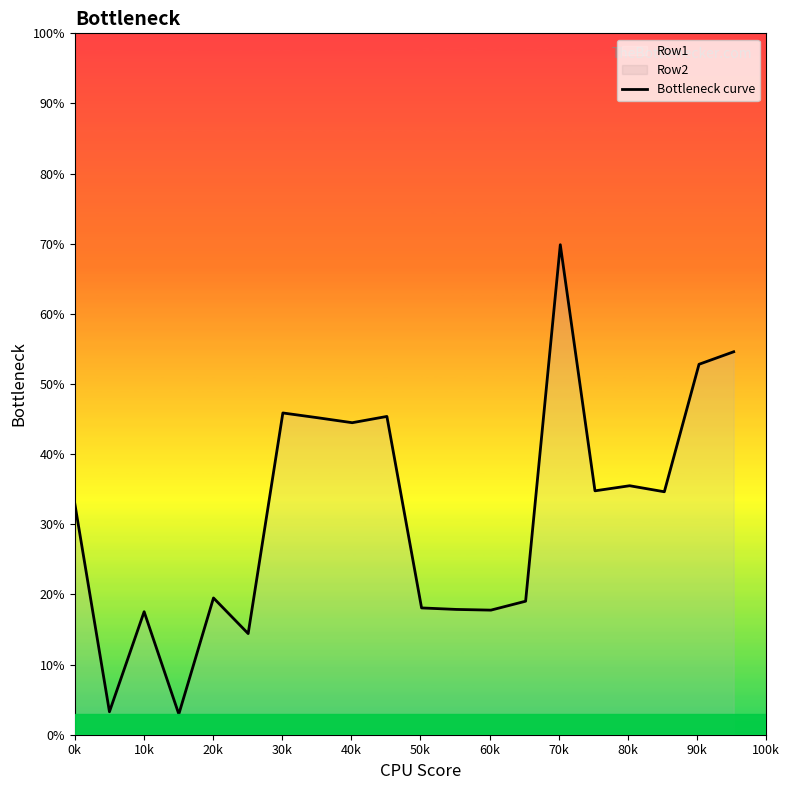

What is the maximum value shown in the chart?

69.9